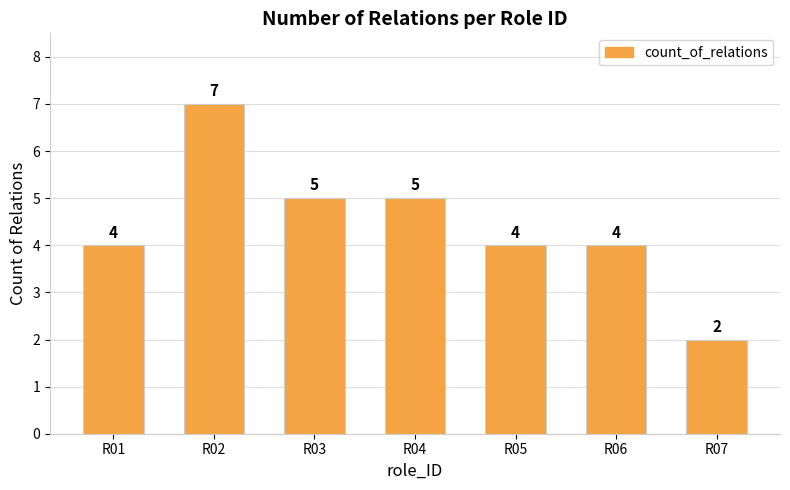

True or false: the data shows 4 at R06.

True